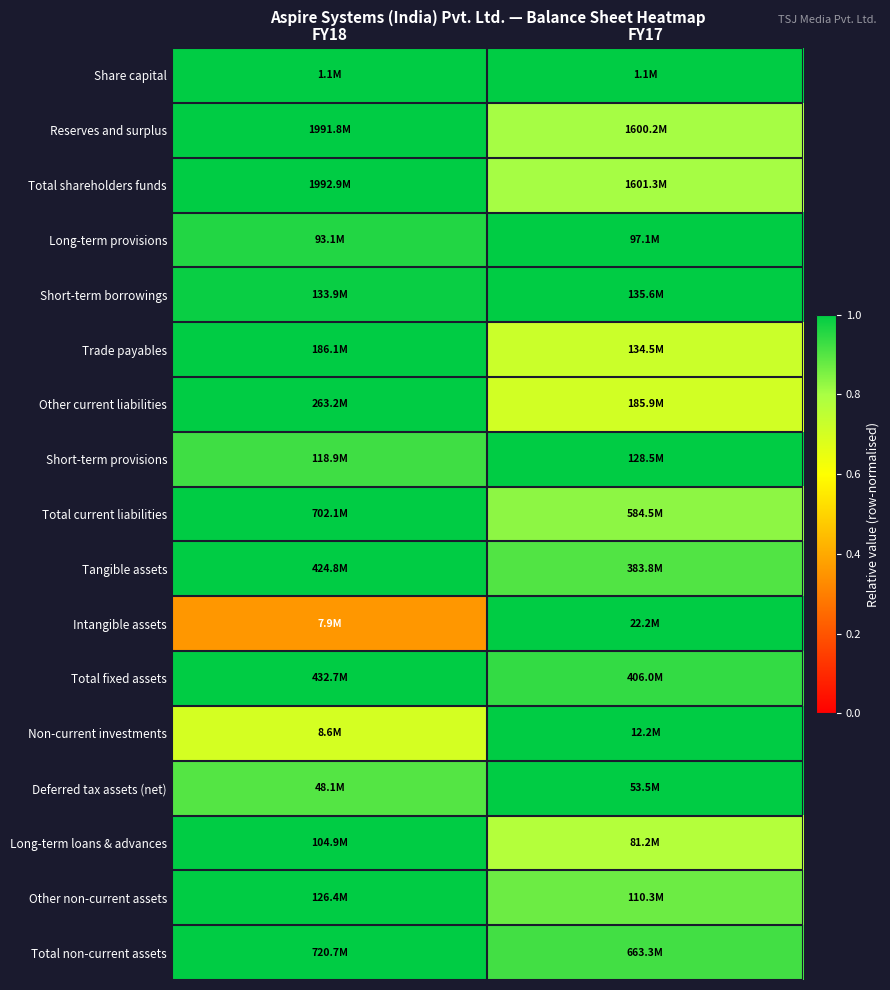

At how many categories does at least one series exceed 0?

2